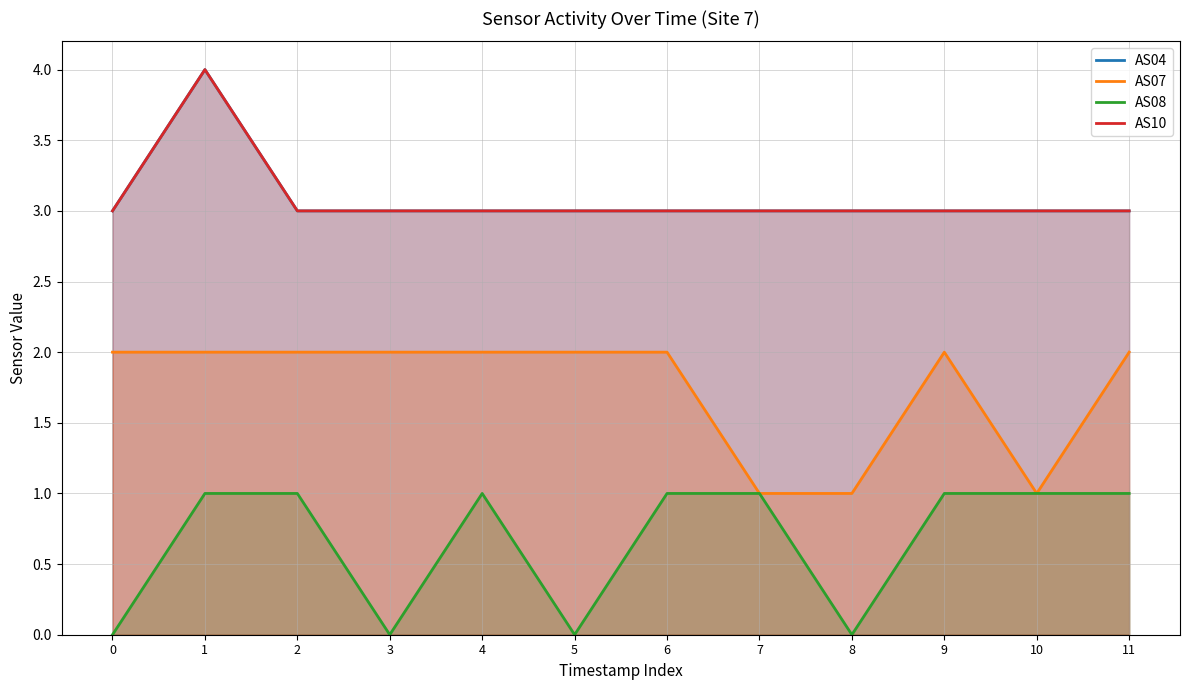

Does the chart have visible grid lines?

Yes